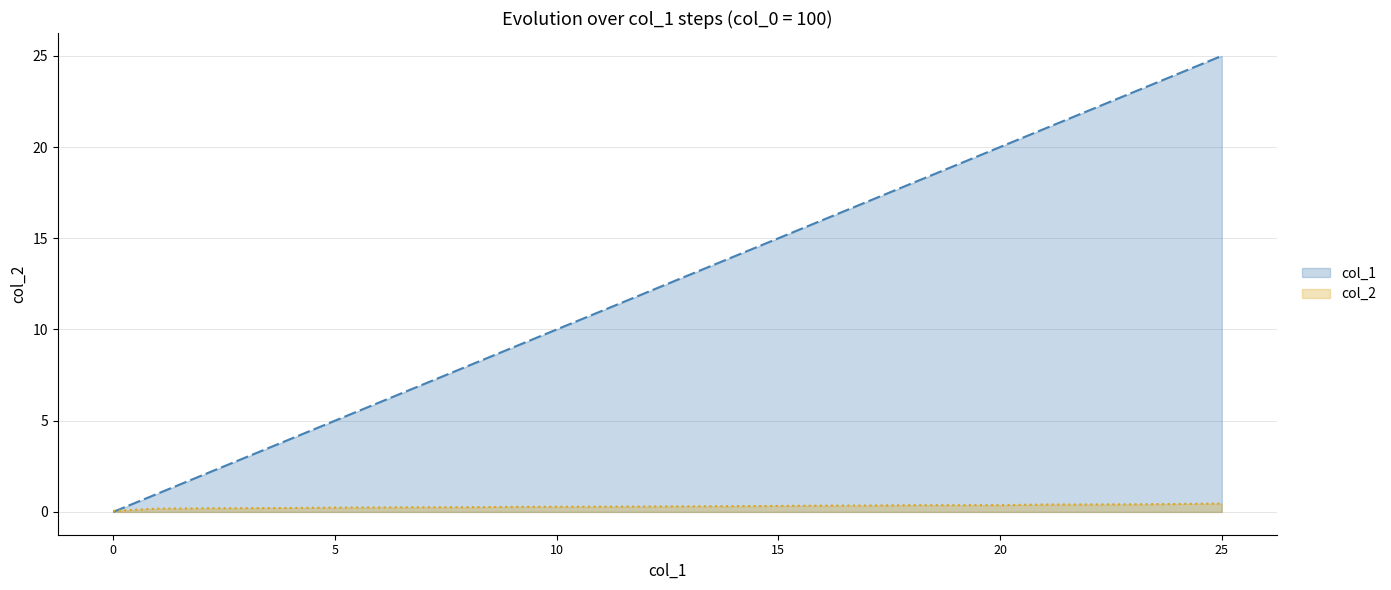

Is it true that col_2 equals 0.3 at 13?

True